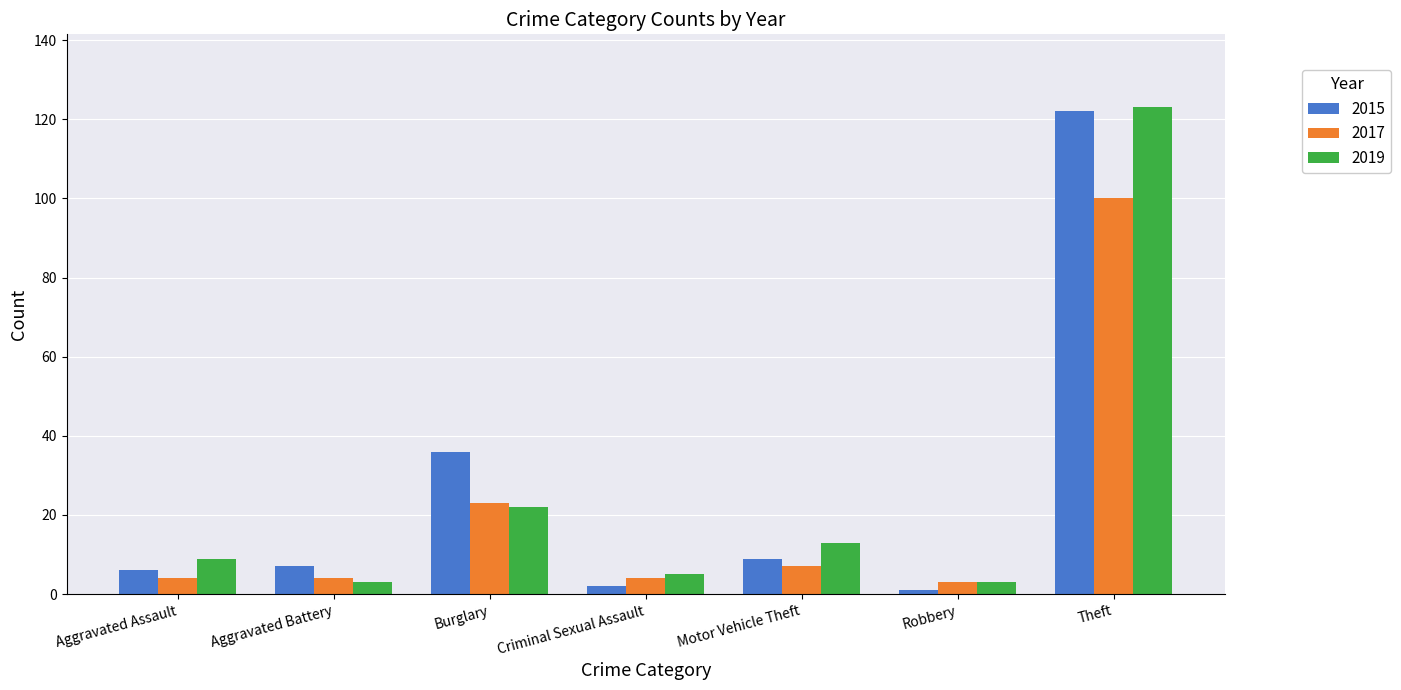

Reading left to right, transcribe all the data shown in this chart.

2015: 6	7	36	2	9	1	122
2017: 4	4	23	4	7	3	100
2019: 9	3	22	5	13	3	123